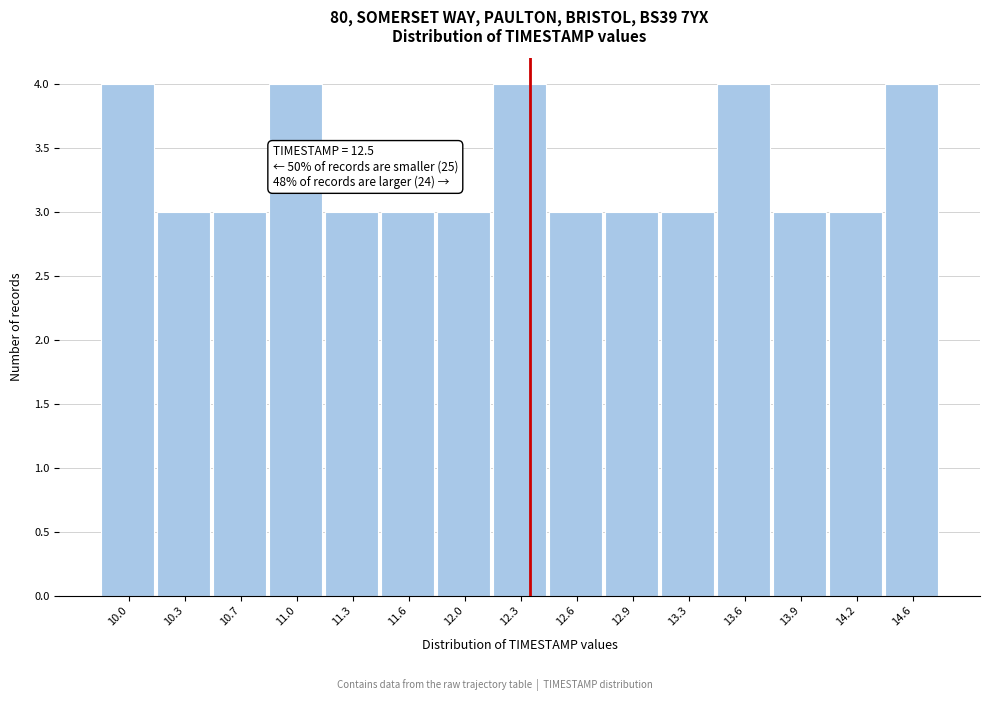

Reading left to right, what are all the values shown in this chart?

10.0=4	10.3=3	10.7=3	11.0=4	11.3=3	11.6=3	12.0=3	12.3=4	12.6=3	12.9=3	13.3=3	13.6=4	13.9=3	14.2=3	14.6=4